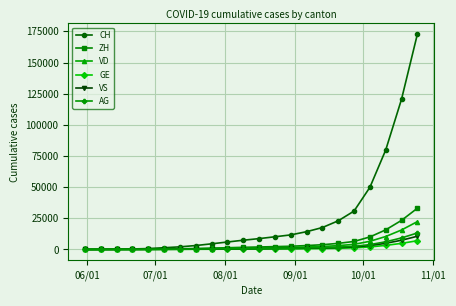

How many series are shown in this chart?

6